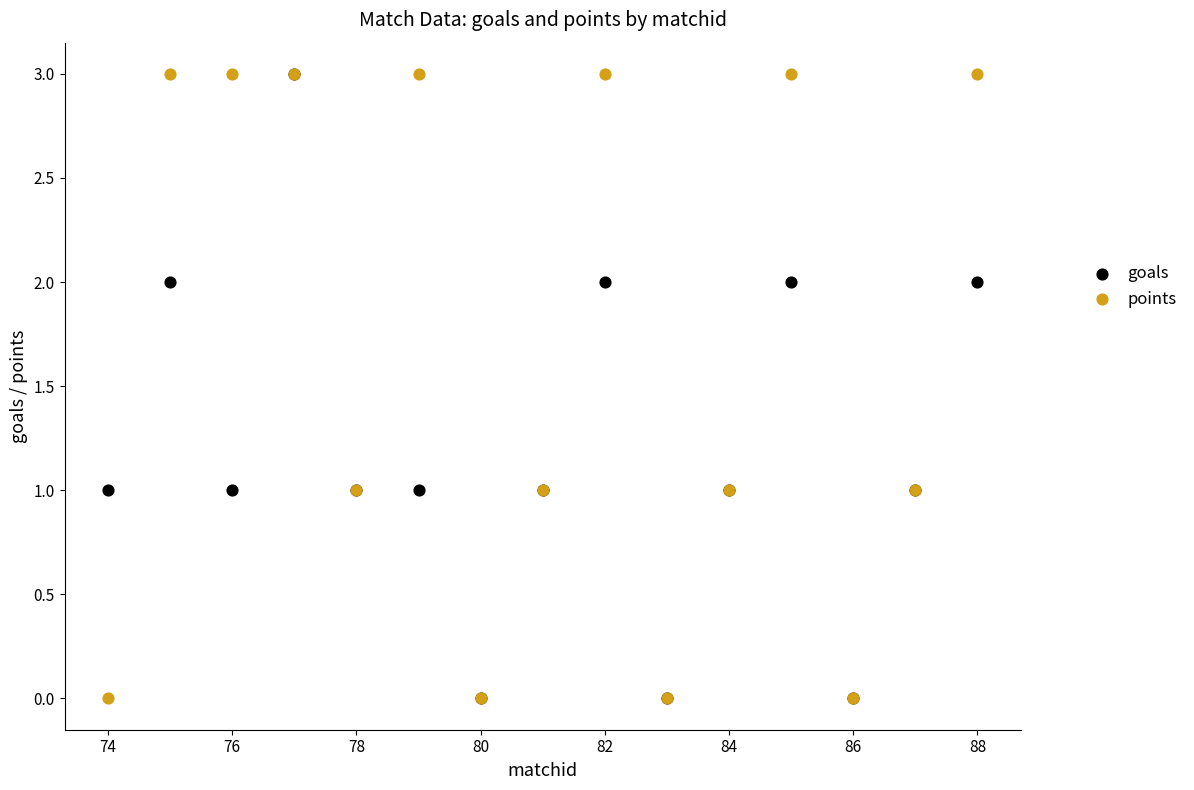

What are all the series names shown in the legend?

goals, points